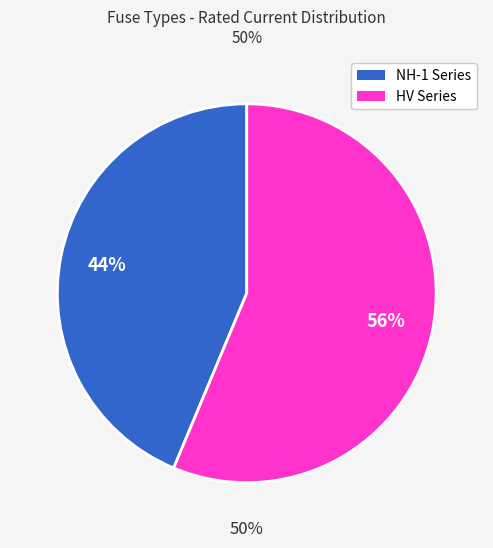

How many slices are in this pie chart?

2